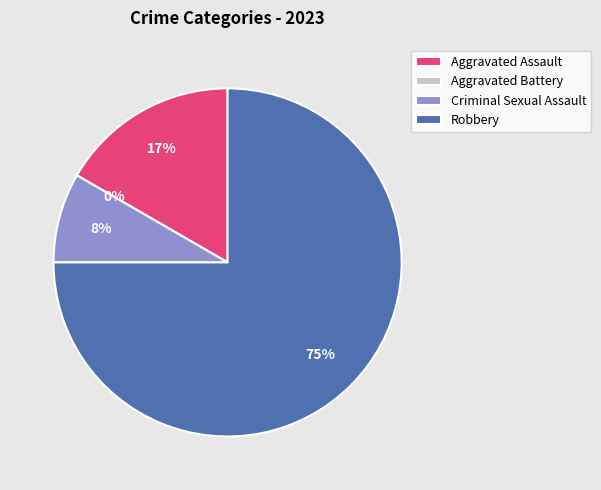

Which slice is the largest?

Robbery